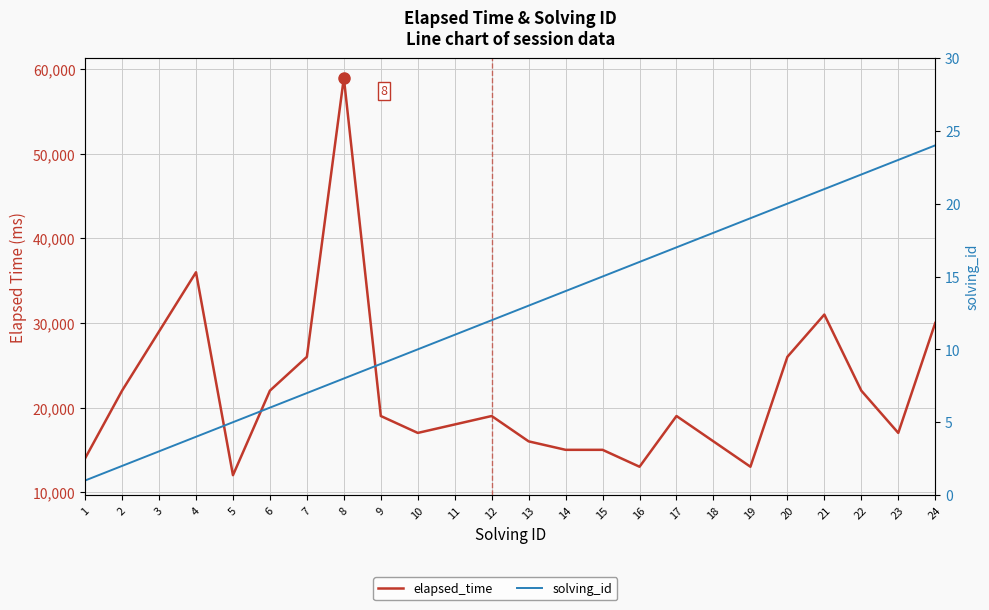

Is this an area chart (filled region under the line)?

No